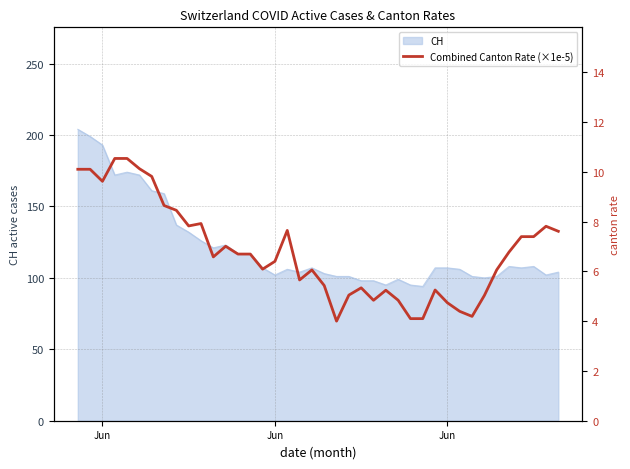

How many lines are shown in the chart?

1